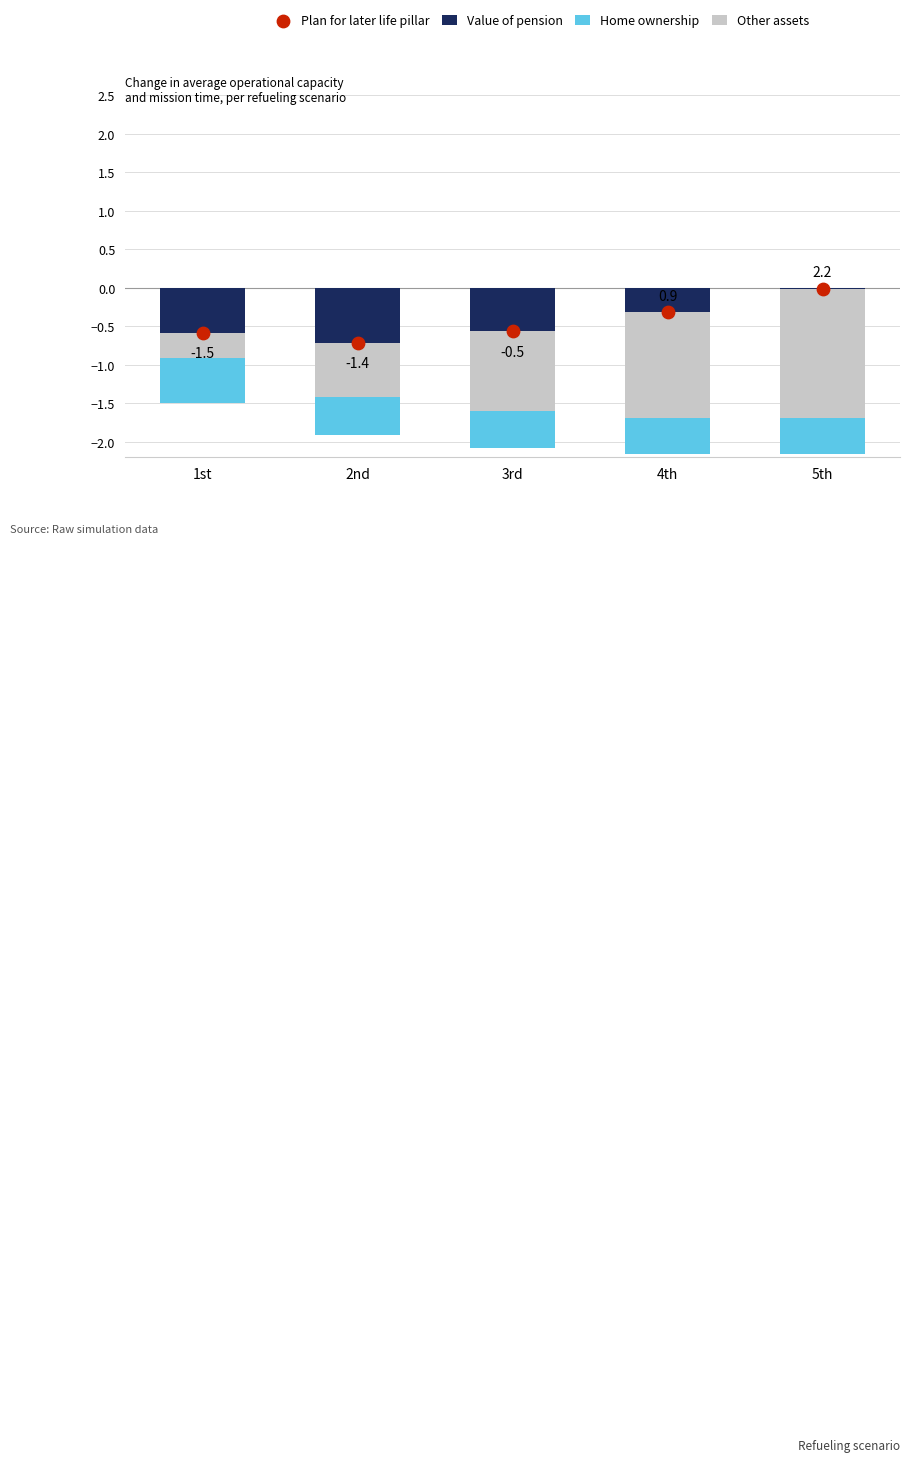

What are all the series names shown in the legend?

Value of pension, Home ownership, Other assets, Plan for later life pillar